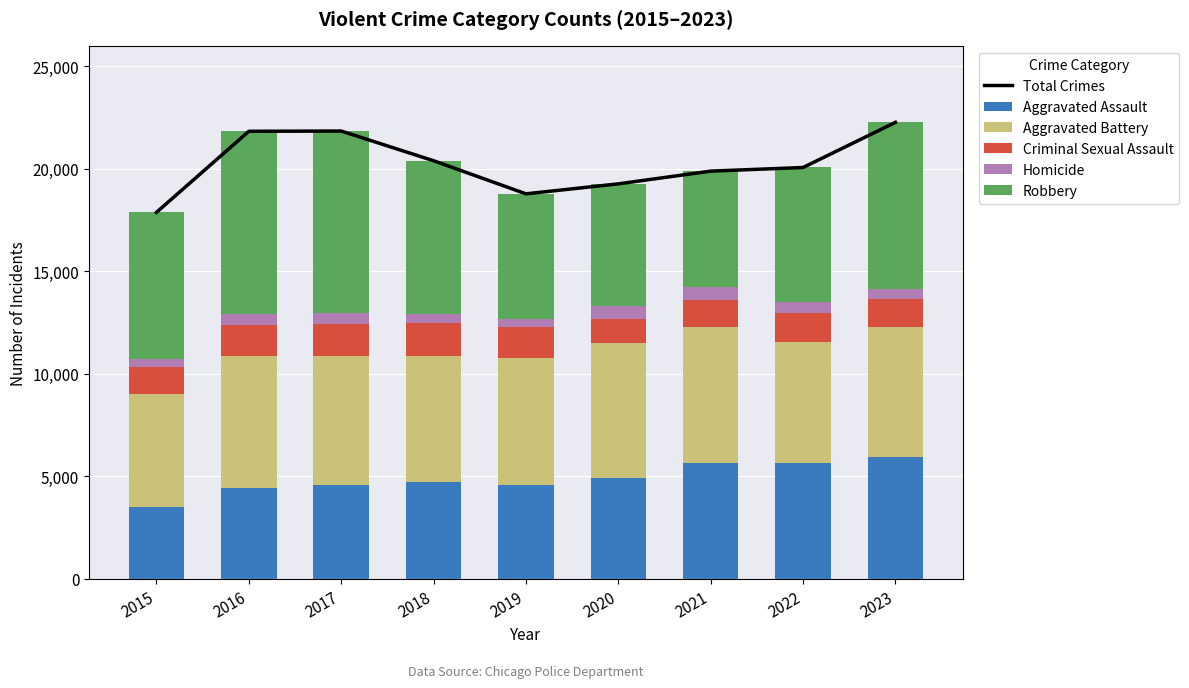

What are all the series names shown in the legend?

Total Crimes, Aggravated Assault, Aggravated Battery, Criminal Sexual Assault, Homicide, Robbery